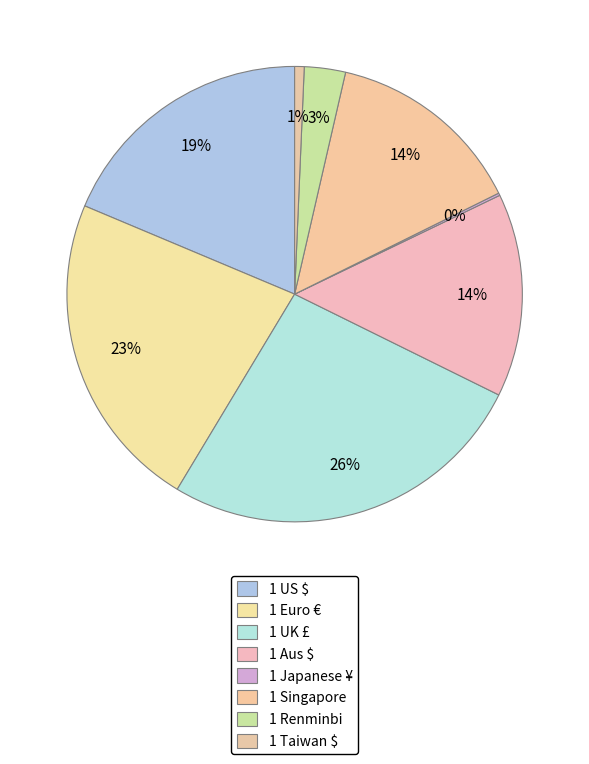

What is the change in value from 1 Aus $ to 1 Renminbi?

-45.1